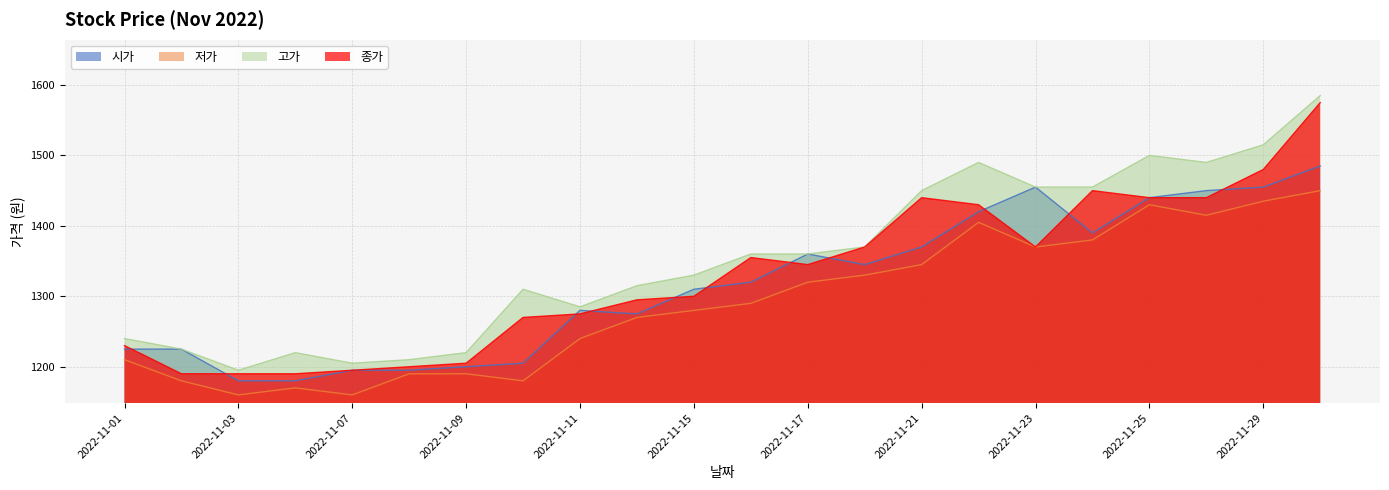

What are all the series names shown in the legend?

시가, 저가, 고가, 종가